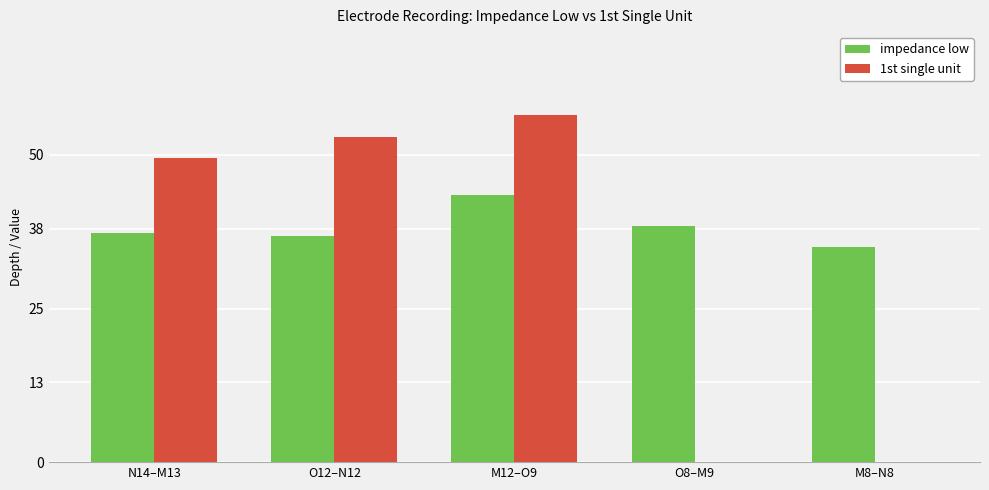

Are the bars grouped side by side (vs. stacked)?

Yes